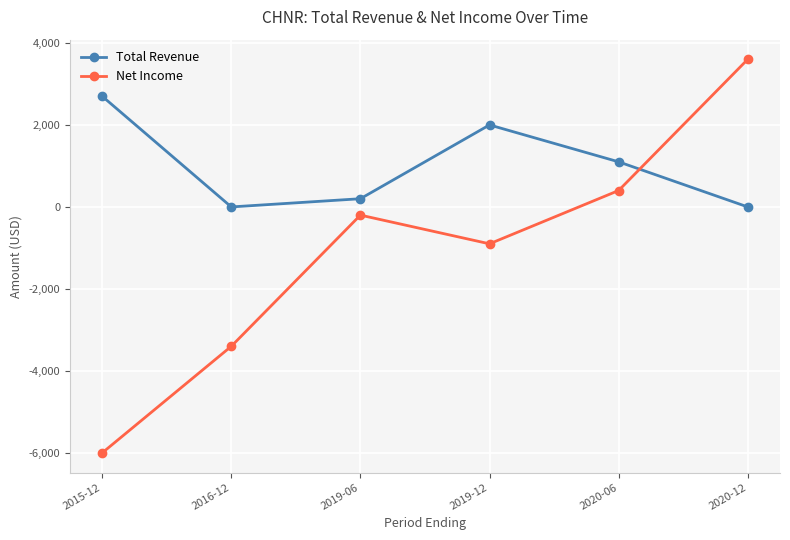

At which label does Net Income reach its minimum?

2015-12